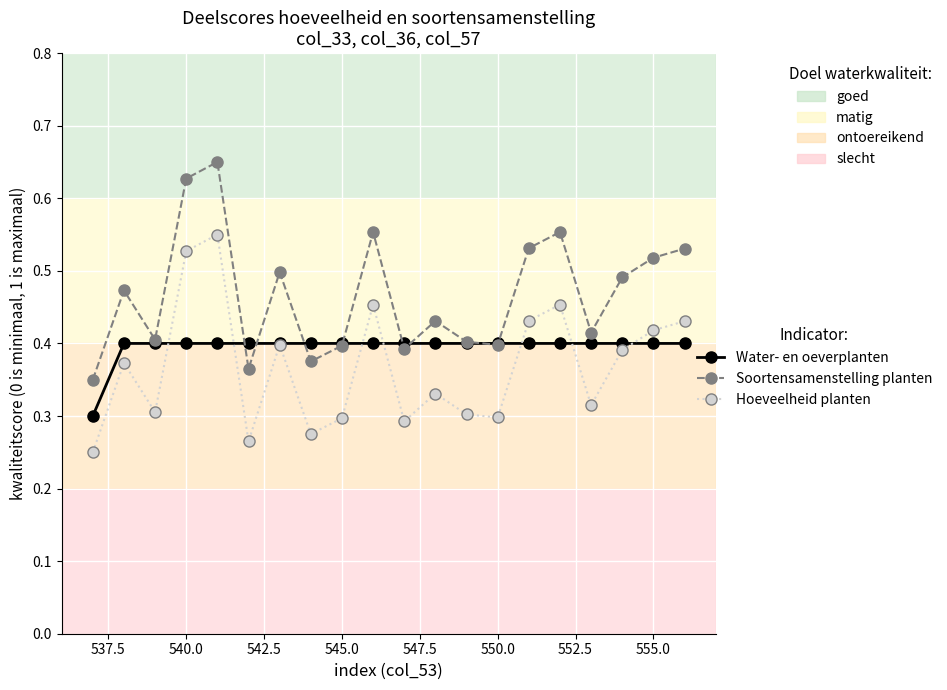

How many distinct data groups are displayed?

3